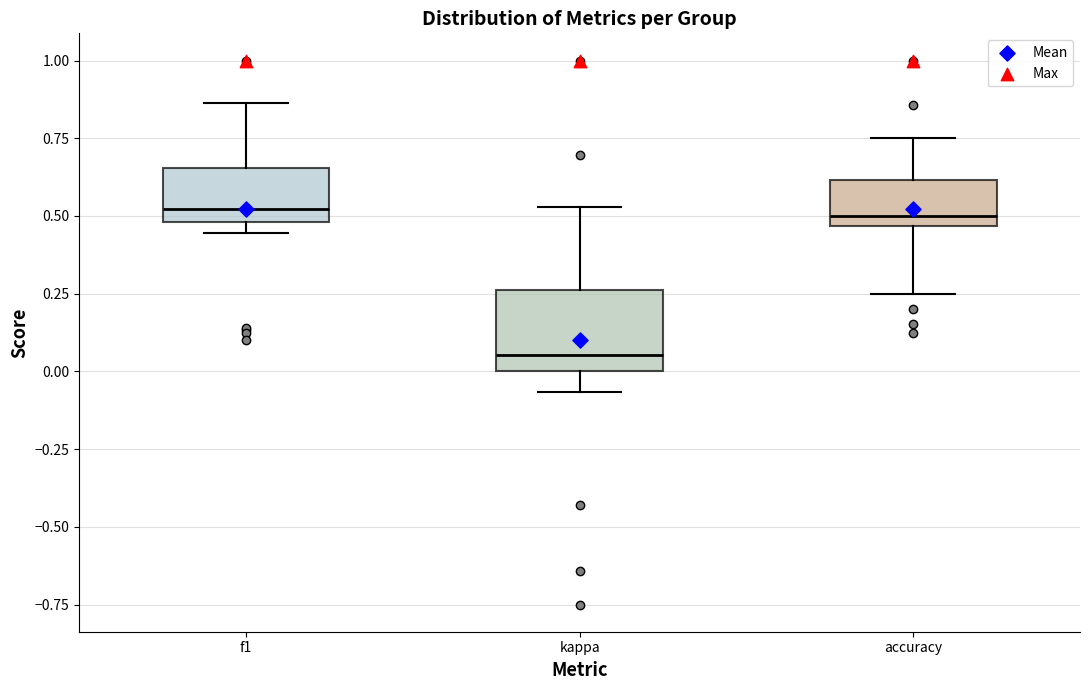

Reading left to right, transcribe this box plot: for each box, give where its median line is, the range the box spans, and where its two whiskers end, as read against the y-axis. The values are not printed on the chart, so give them approximately, as read against the axis.

f1: median 0.50 (just above the box's lower edge), box 0.50 to 0.65, whiskers 0.45 to 0.85
kappa: median 0.05, box 0.00 to 0.25, whiskers -0.05 to 0.55
accuracy: median 0.50, box 0.45 to 0.60, whiskers 0.25 to 0.75